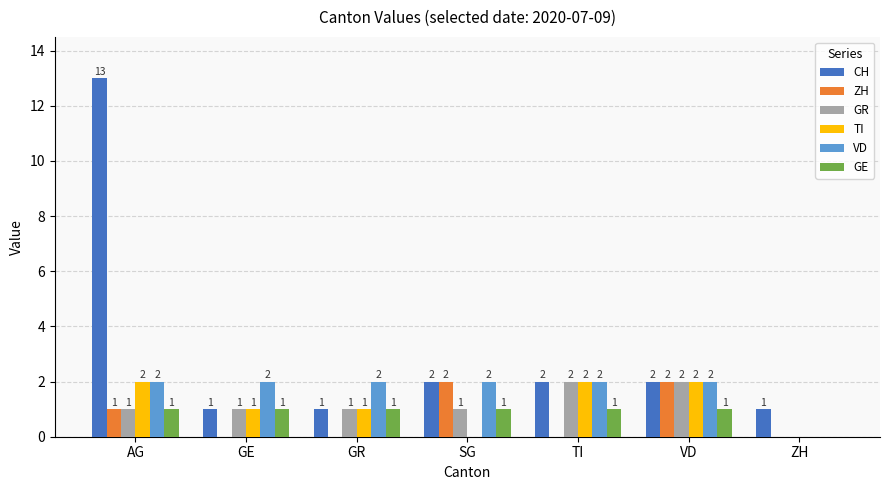

Which series has the largest total across all categories?

CH